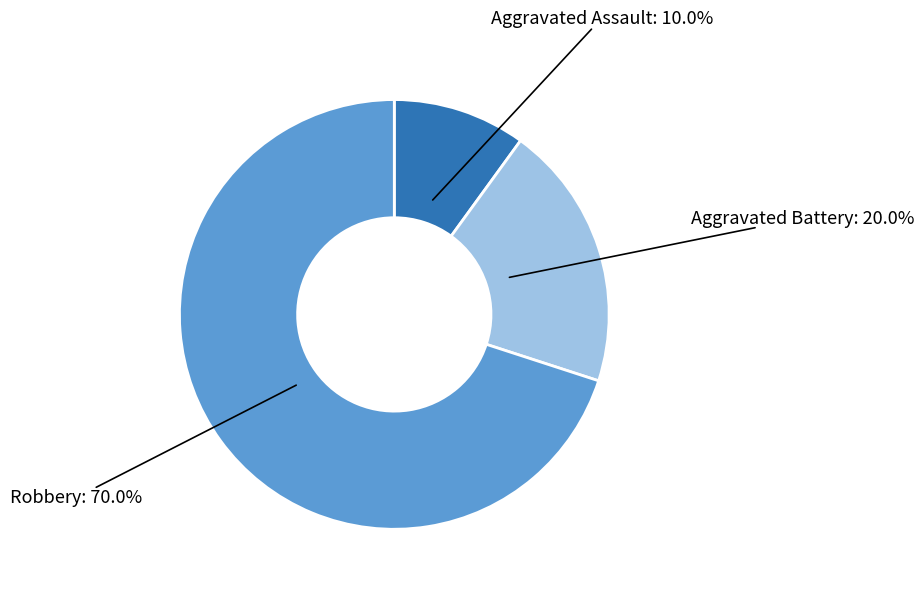

How many segments does this pie chart have?

3